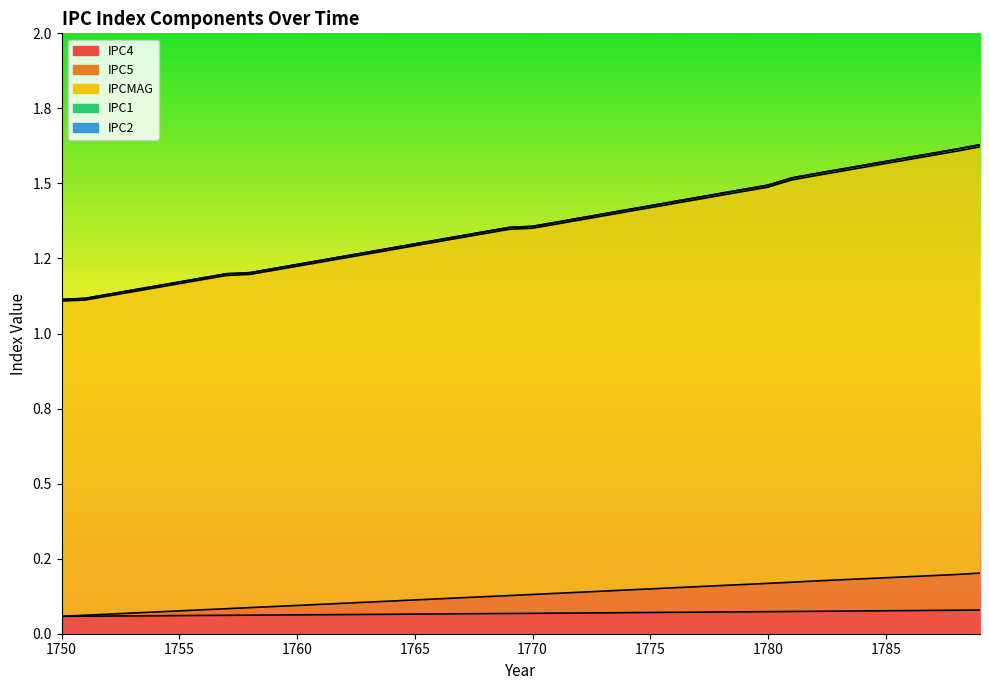

True or false: IPC1 and IPC5 cross at least once.

False